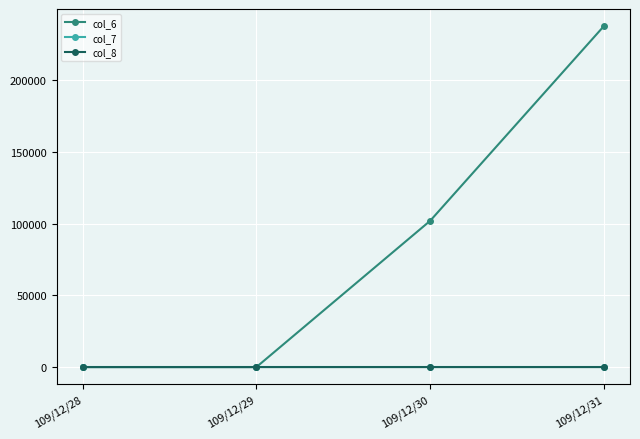

The value of col_6 at 109/12/31 is 237680.0. True or false?

True